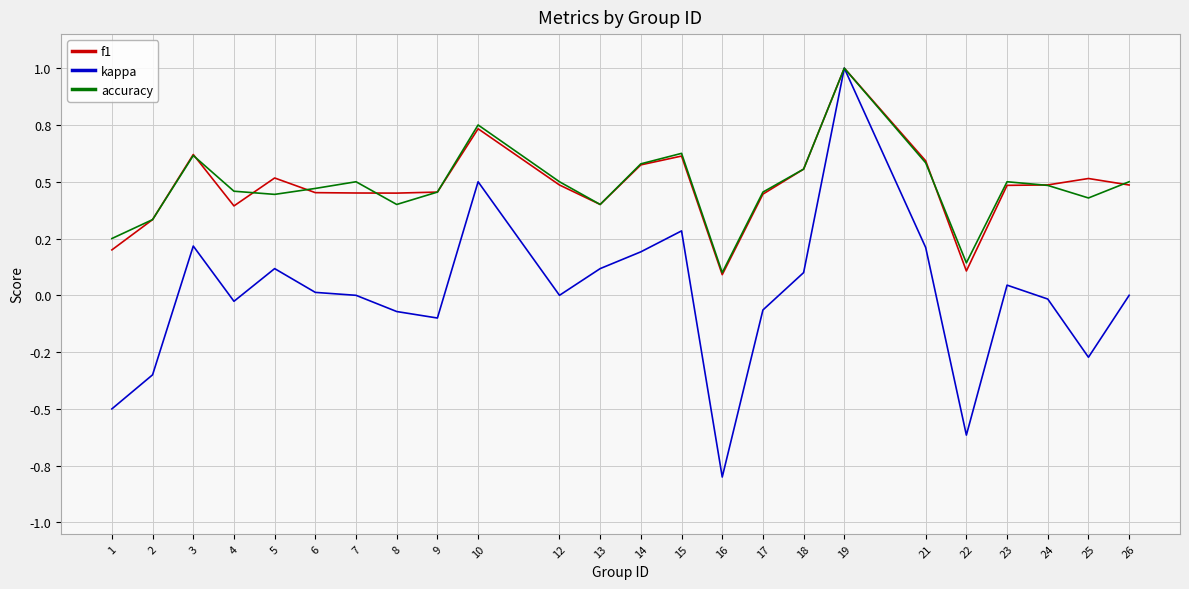

What is the minimum value for kappa?

-0.8